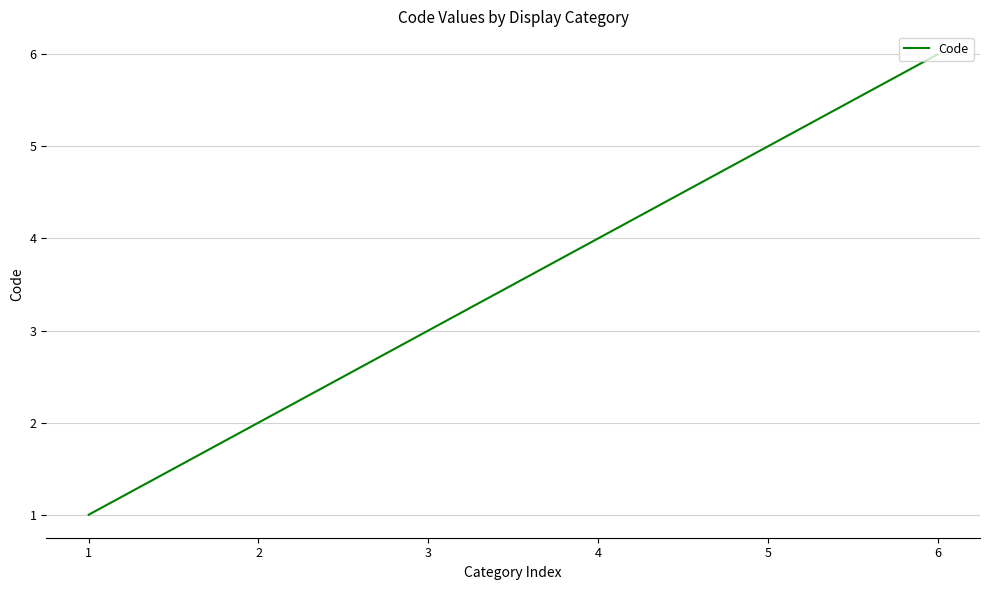

Reading right to left, list all the values displayed in this chart.

6=6	5=5	4=4	3=3	2=2	1=1